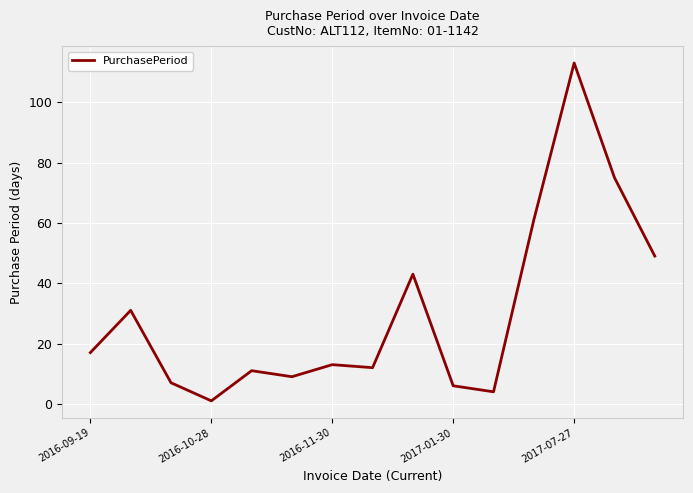

What is the greatest value displayed?

113